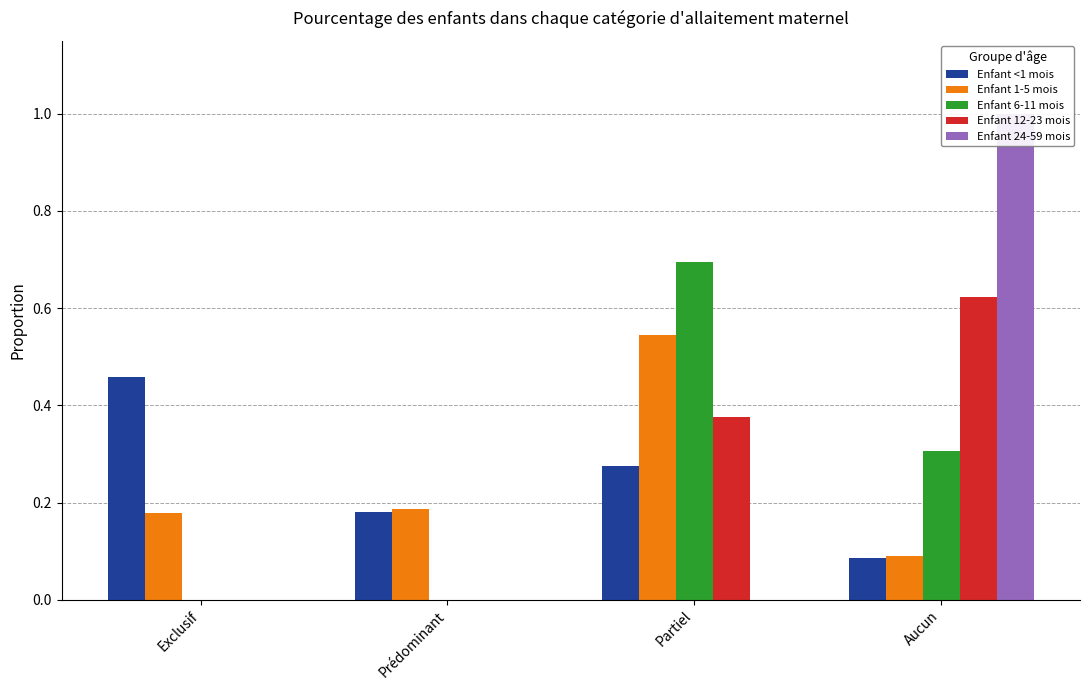

How many categories are shown in the chart?

4